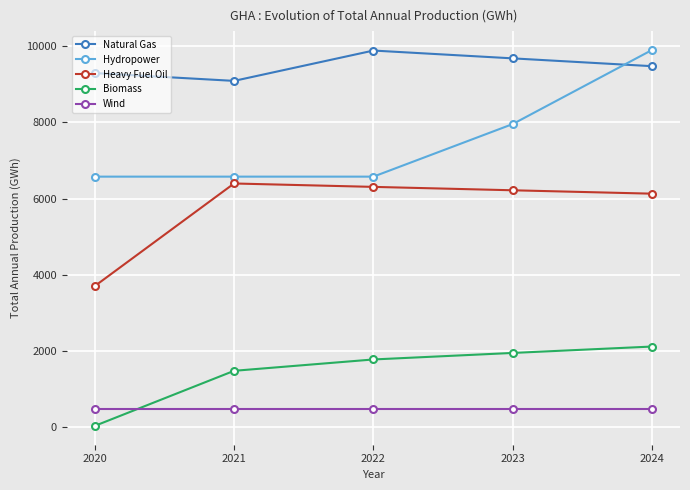

True or false: Wind has a value of 460.8 at 2021.

True